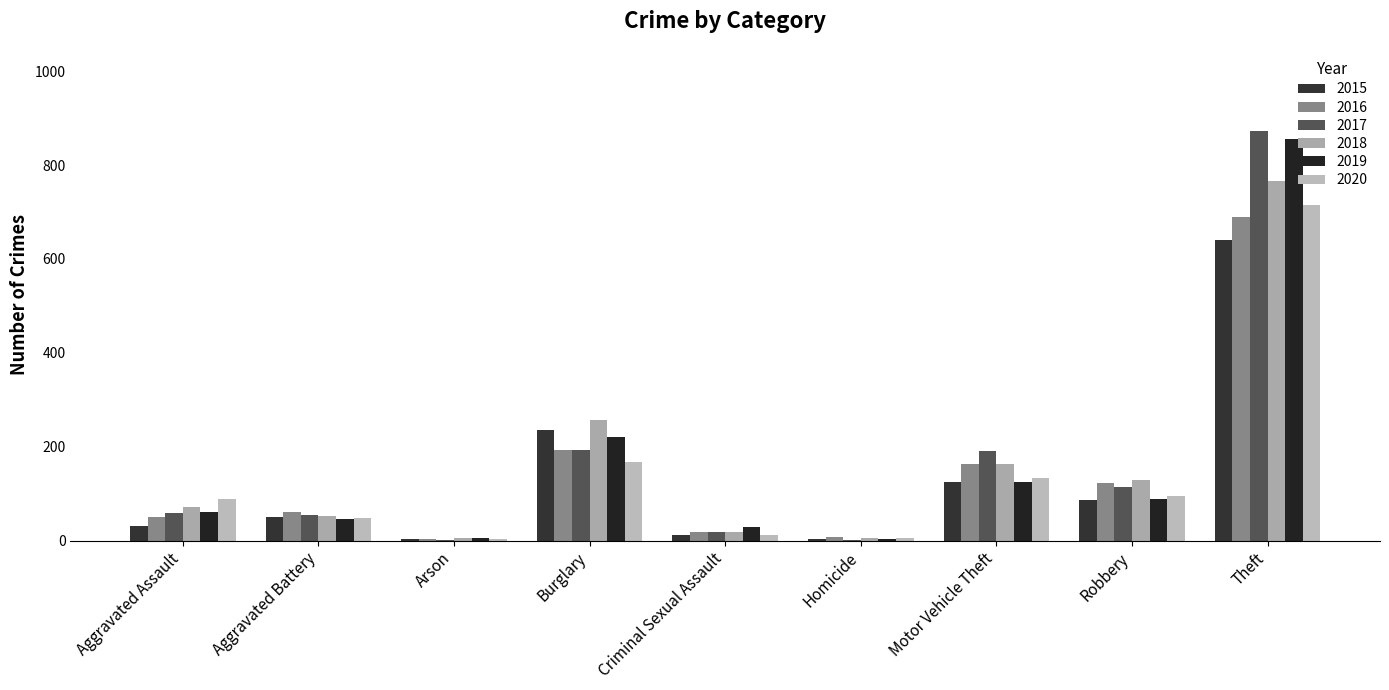

Reading left to right, extract all data points from this chart.

2015: Aggravated Assault=31	Aggravated Battery=50	Arson=3	Burglary=236	Criminal Sexual Assault=13	Homicide=4	Motor Vehicle Theft=125	Robbery=87	Theft=641
2016: Aggravated Assault=50	Aggravated Battery=60	Arson=3	Burglary=194	Criminal Sexual Assault=19	Homicide=8	Motor Vehicle Theft=163	Robbery=123	Theft=689
2017: Aggravated Assault=59	Aggravated Battery=54	Arson=1	Burglary=192	Criminal Sexual Assault=19	Homicide=2	Motor Vehicle Theft=191	Robbery=115	Theft=873
2018: Aggravated Assault=72	Aggravated Battery=52	Arson=6	Burglary=257	Criminal Sexual Assault=19	Homicide=5	Motor Vehicle Theft=164	Robbery=130	Theft=767
2019: Aggravated Assault=61	Aggravated Battery=45	Arson=5	Burglary=221	Criminal Sexual Assault=29	Homicide=3	Motor Vehicle Theft=125	Robbery=89	Theft=855
2020: Aggravated Assault=88	Aggravated Battery=48	Arson=4	Burglary=167	Criminal Sexual Assault=12	Homicide=6	Motor Vehicle Theft=134	Robbery=94	Theft=714